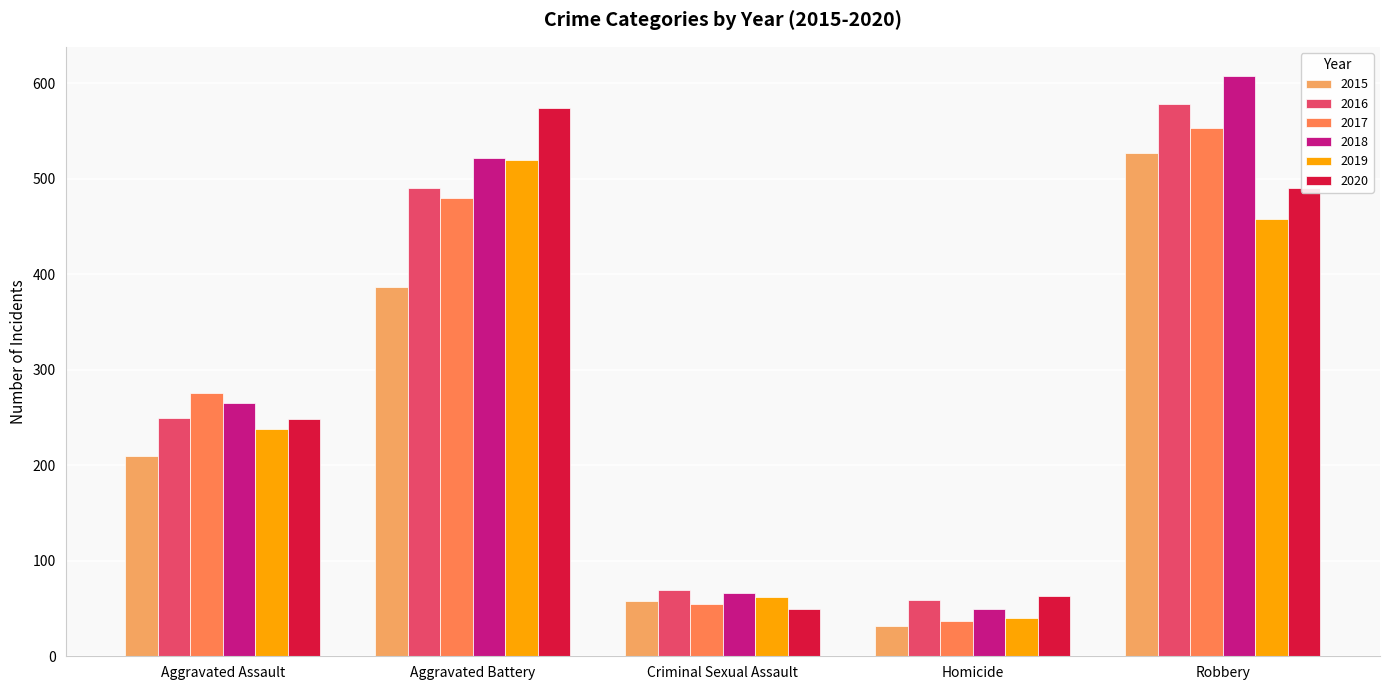

Rank the categories by 2016 value from highest to lowest.

Robbery, Aggravated Battery, Aggravated Assault, Criminal Sexual Assault, Homicide